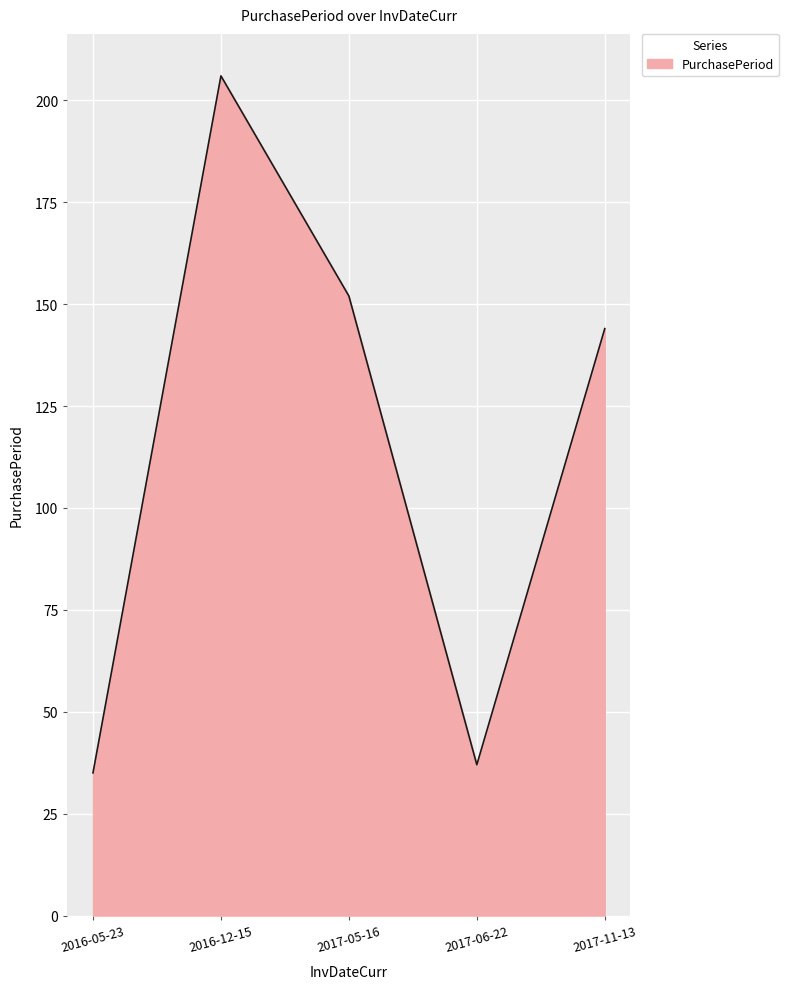

List the labels in order of value, largest first.

2016-12-15, 2017-05-16, 2017-11-13, 2017-06-22, 2016-05-23